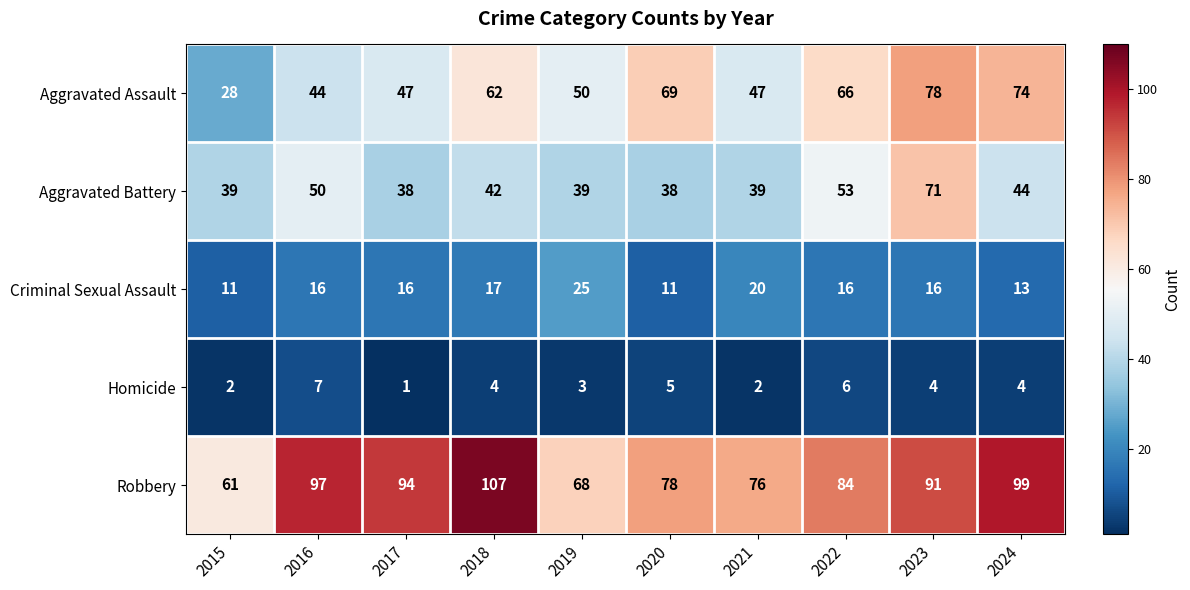

The value of Aggravated Battery at 2020 is 38. True or false?

True